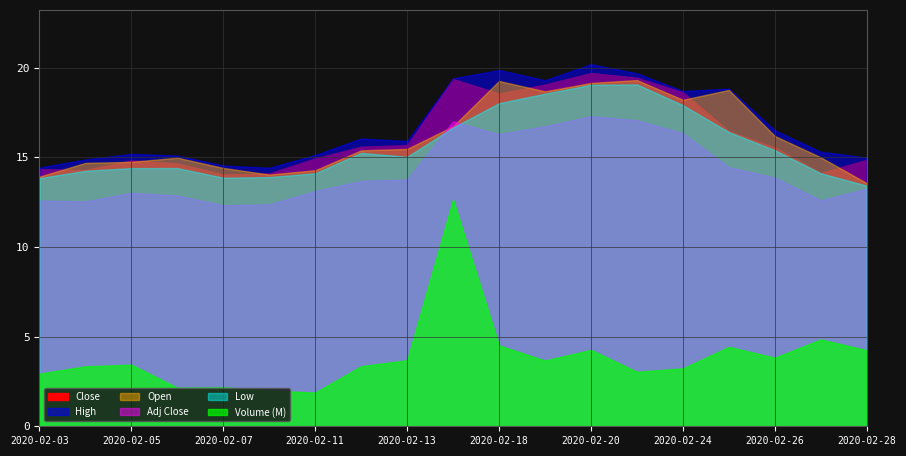

What is the average value of the Close series?

16.2